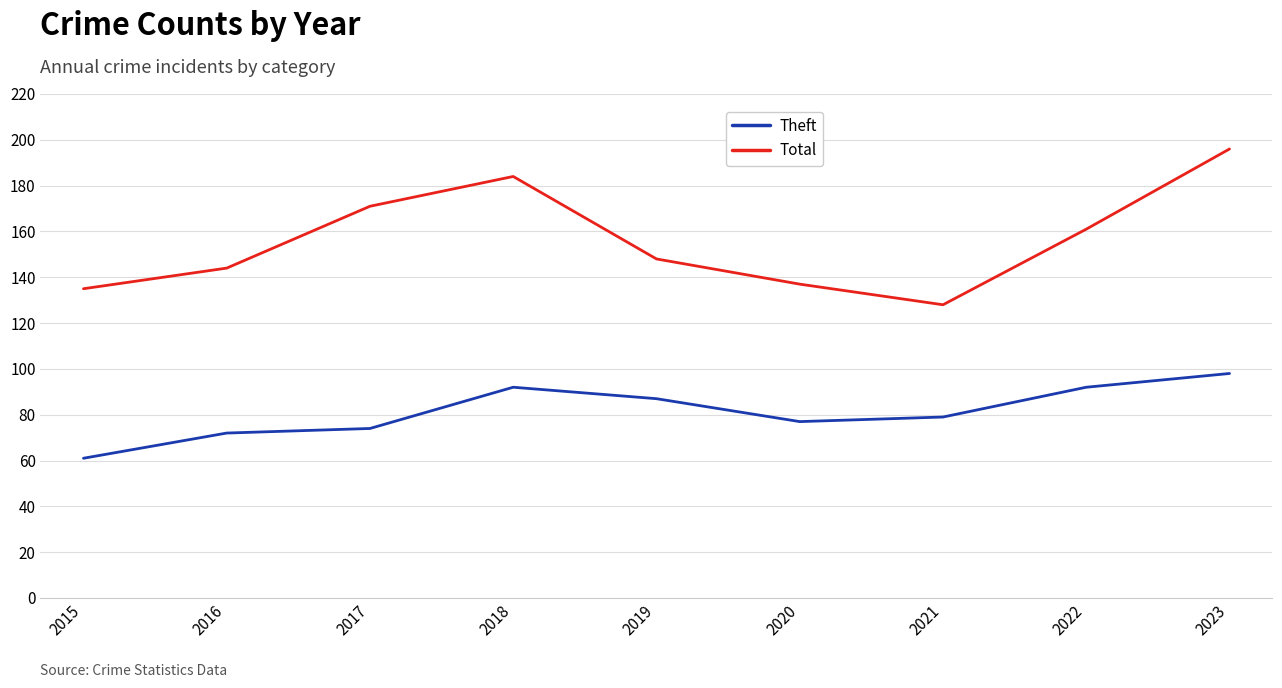

How many interior local valleys does the Theft series have?

1